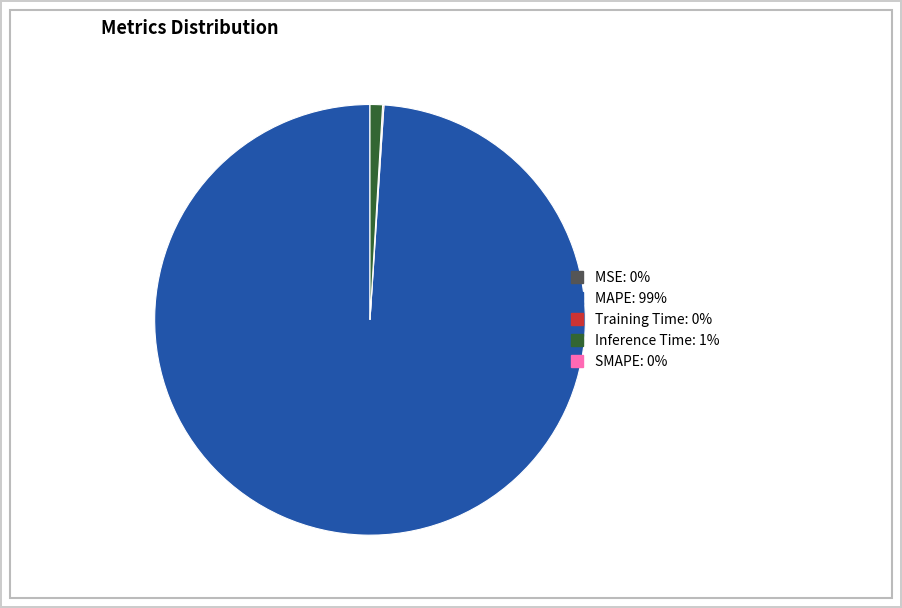

Is there a majority slice in this chart?

Yes